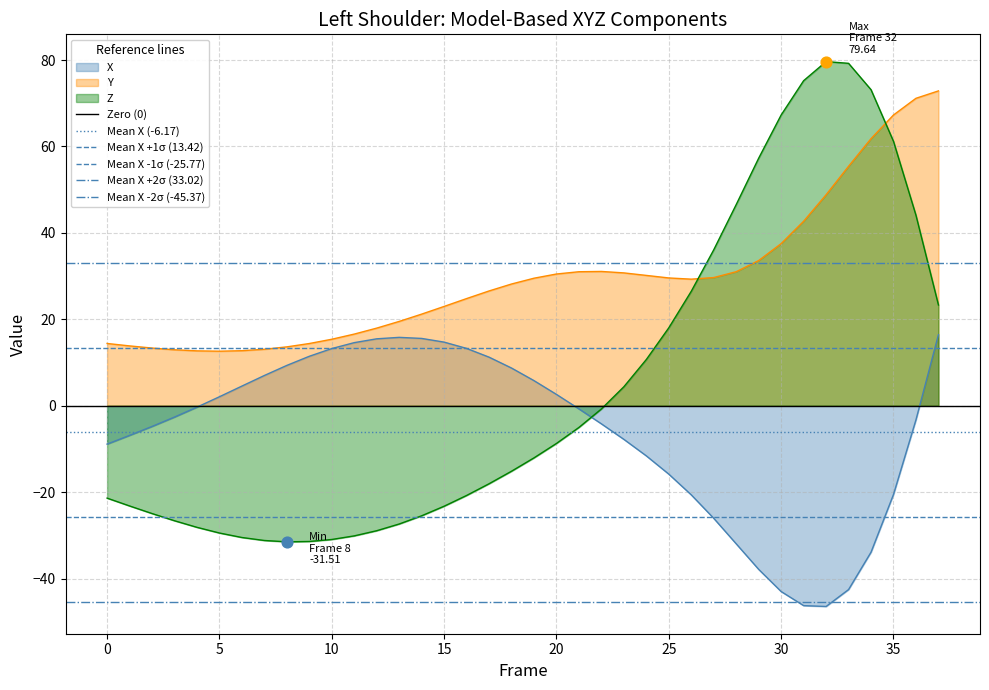

What is the highest value of the Z series?

79.6